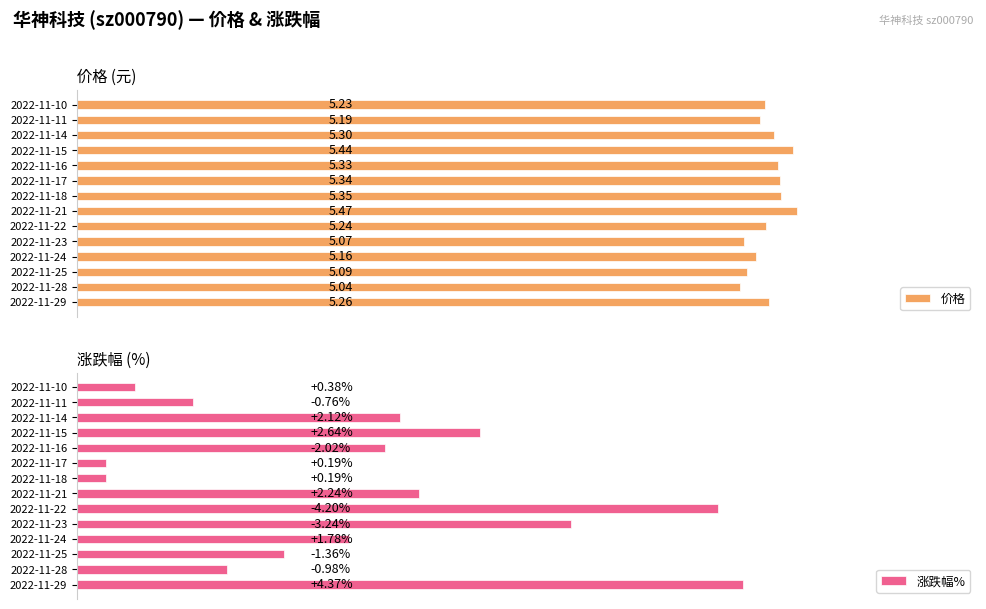

What is the value of the 价格 bar at the 5th from the left?

5.1